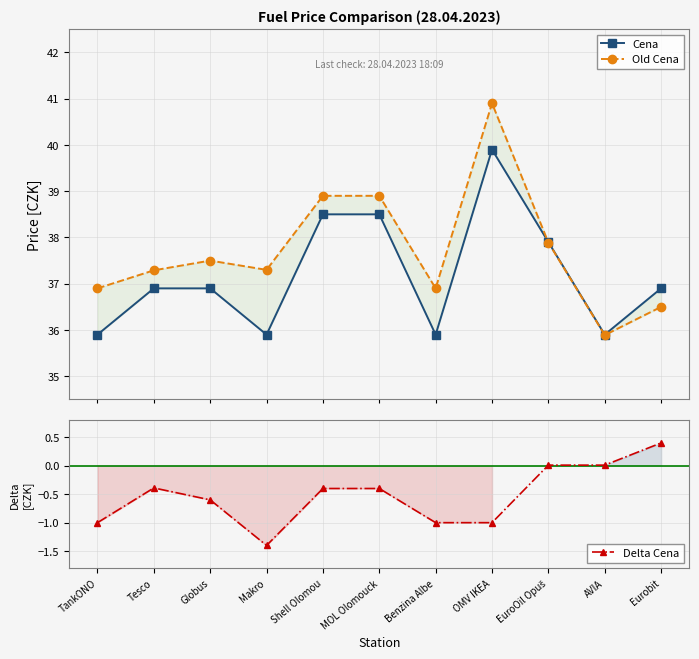

List the series in order of their peak value, highest first.

Old Cena, Cena, Delta Cena